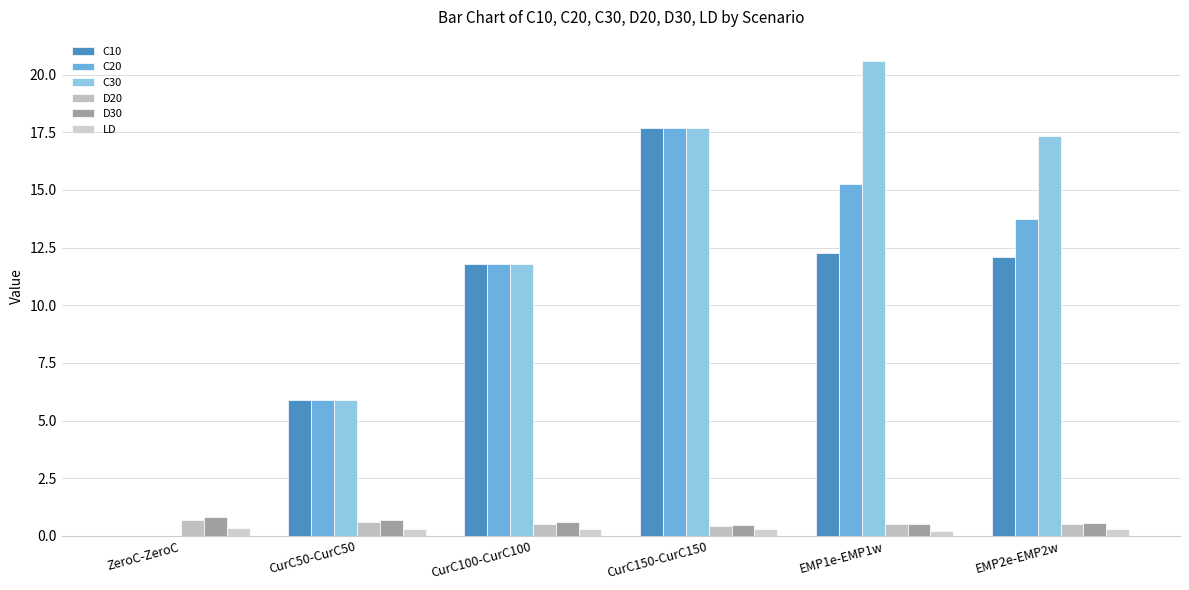

What are all the series names shown in the legend?

C10, C20, C30, D20, D30, LD